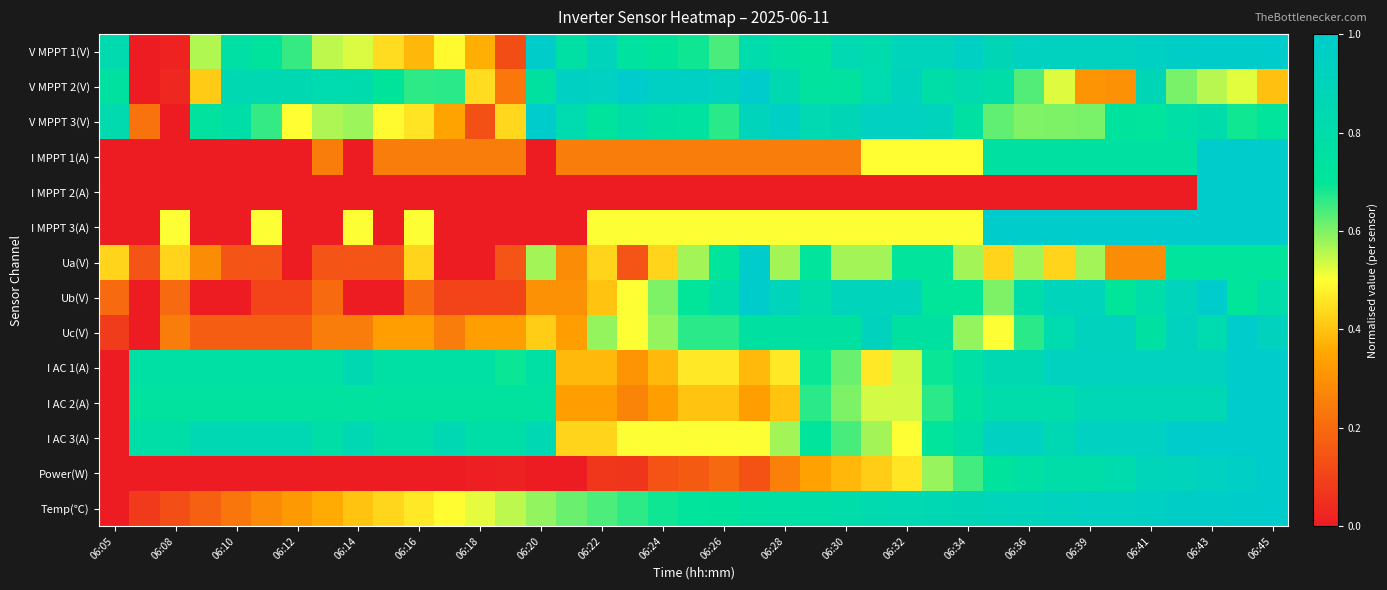

How many series are shown in this chart?

14